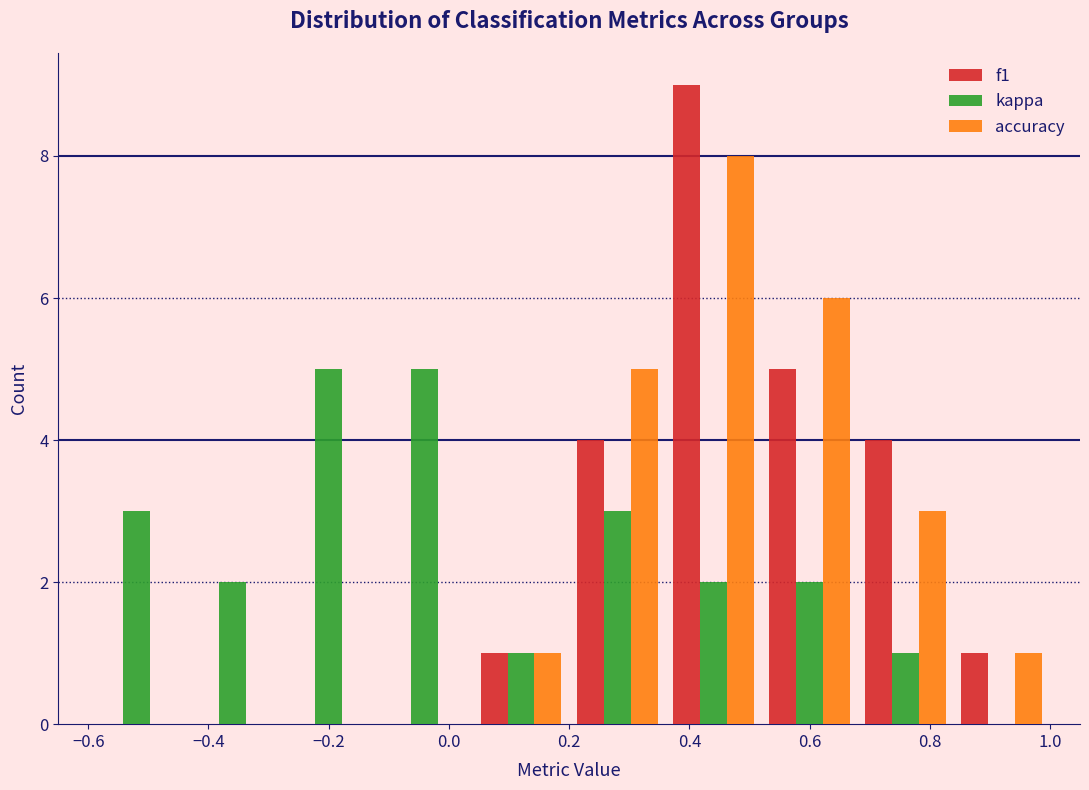

Reading left to right, list every range on the x-axis with the height of the bar of each series over it. The values are not printed on the chart, so give them approximately, as read against the axis.

-0.60 to -0.44: f1=0	kappa=3	accuracy=0
-0.44 to -0.28: f1=0	kappa=2	accuracy=0
-0.28 to -0.12: f1=0	kappa=5	accuracy=0
-0.12 to 0.04: f1=0	kappa=5	accuracy=0
0.04 to 0.20: f1=1	kappa=1	accuracy=1
0.20 to 0.36: f1=4	kappa=3	accuracy=5
0.36 to 0.52: f1=9	kappa=2	accuracy=8
0.52 to 0.68: f1=5	kappa=2	accuracy=6
0.68 to 0.84: f1=4	kappa=1	accuracy=3
0.84 to 1.00: f1=1	kappa=0	accuracy=1